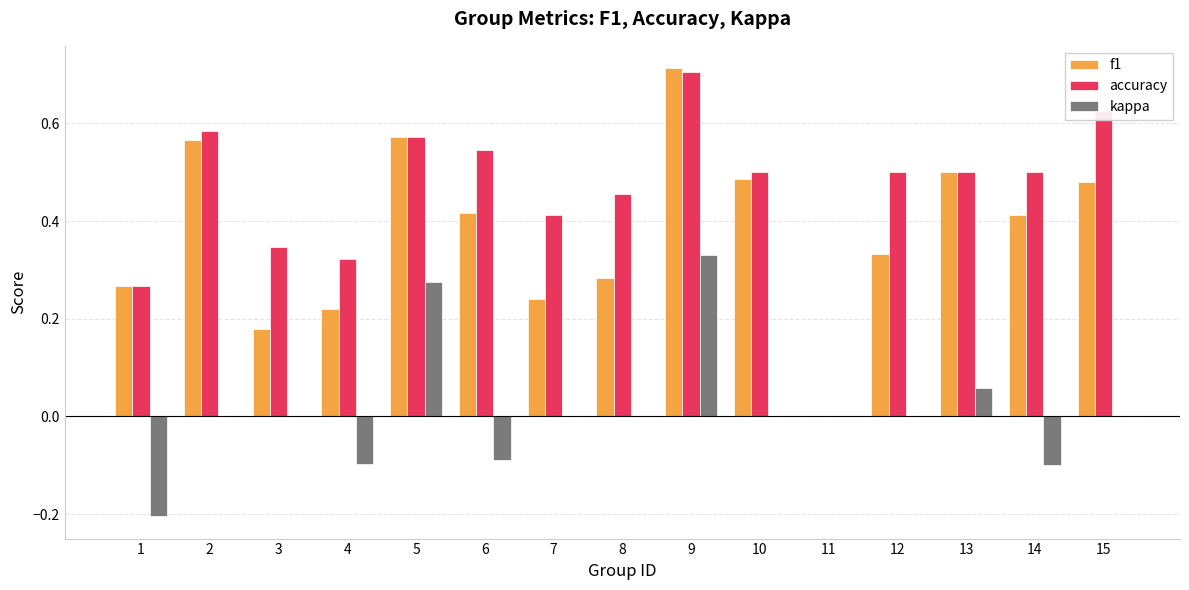

What is the sum of the accuracy values at 13 and 15?

1.1